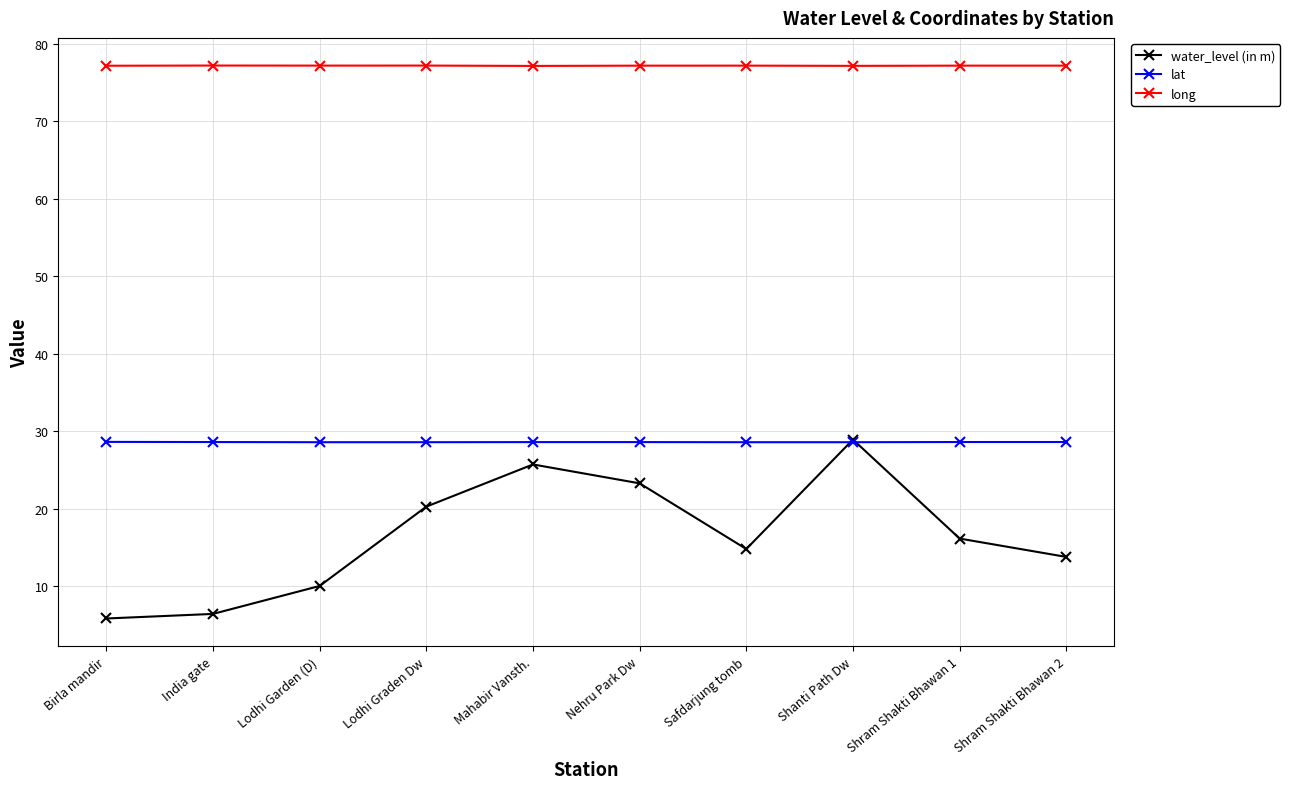

Is it true that long equals 77.2 at Shram Shakti Bhawan 1?

True